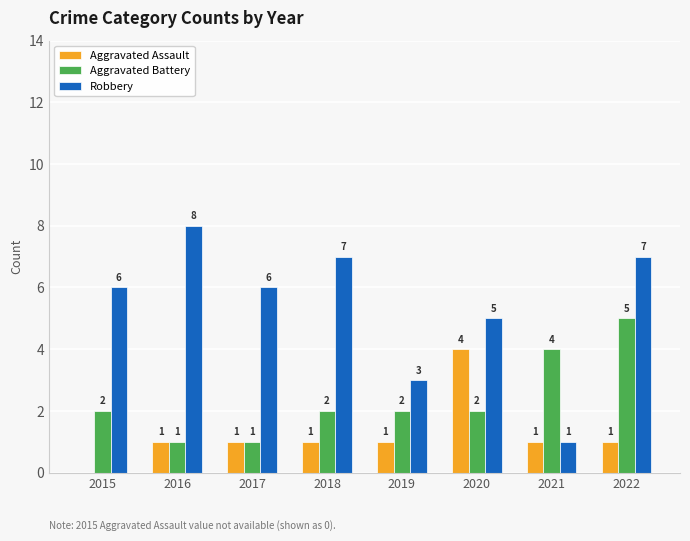

Count the number of categories in the chart.

8